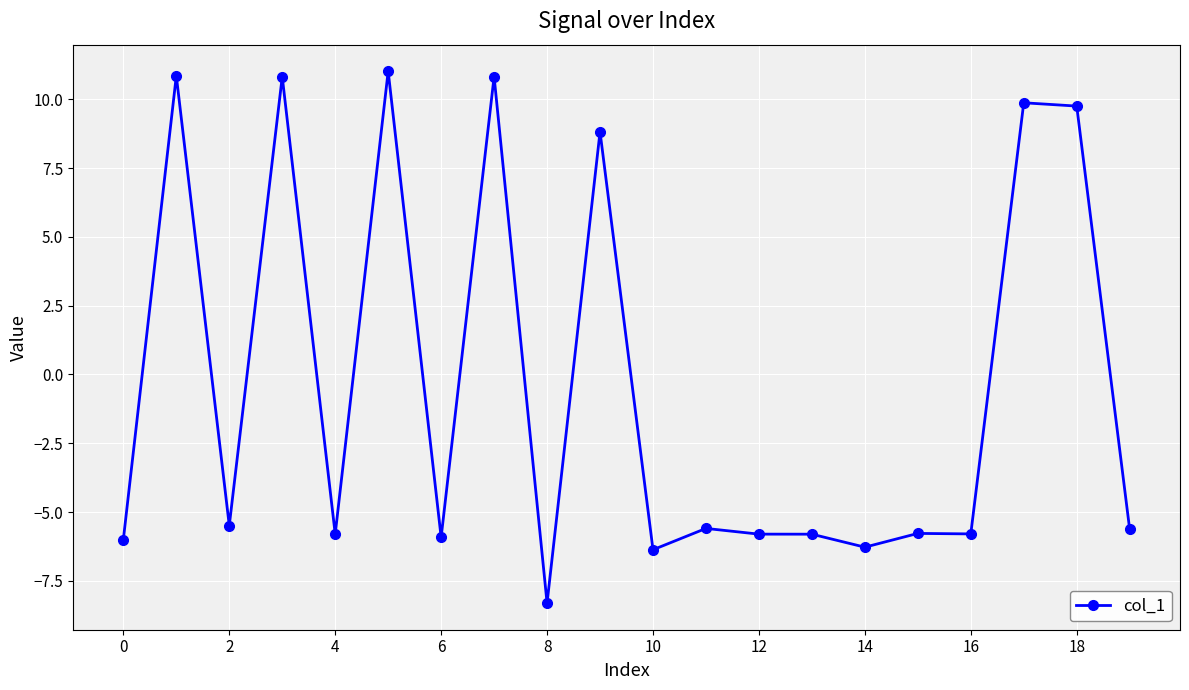

What is the sum of all values?

-6.6